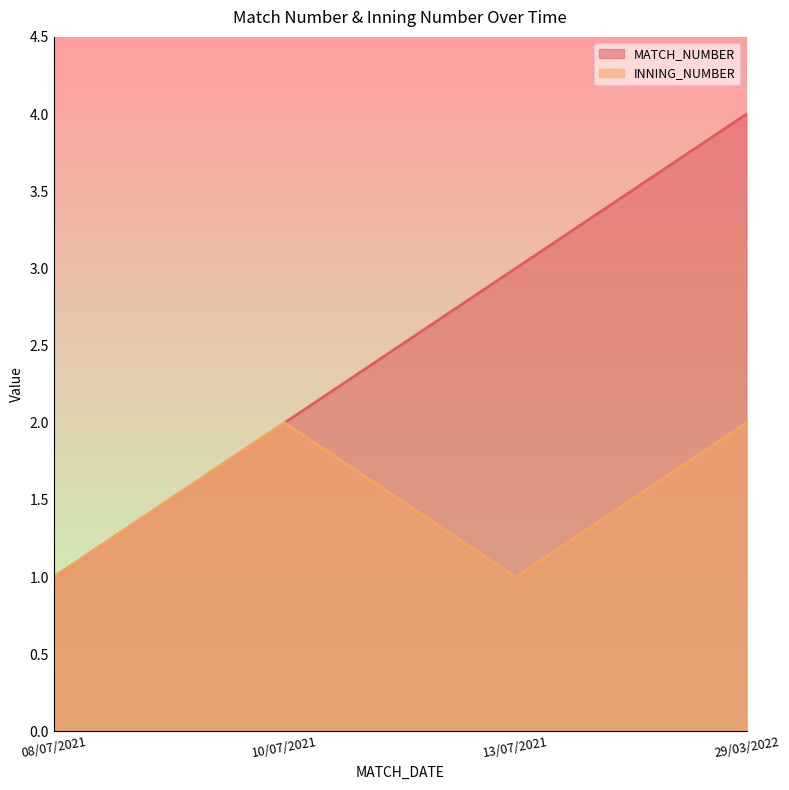

What is the difference between the maximum and second lowest values in the INNING_NUMBER series?

1